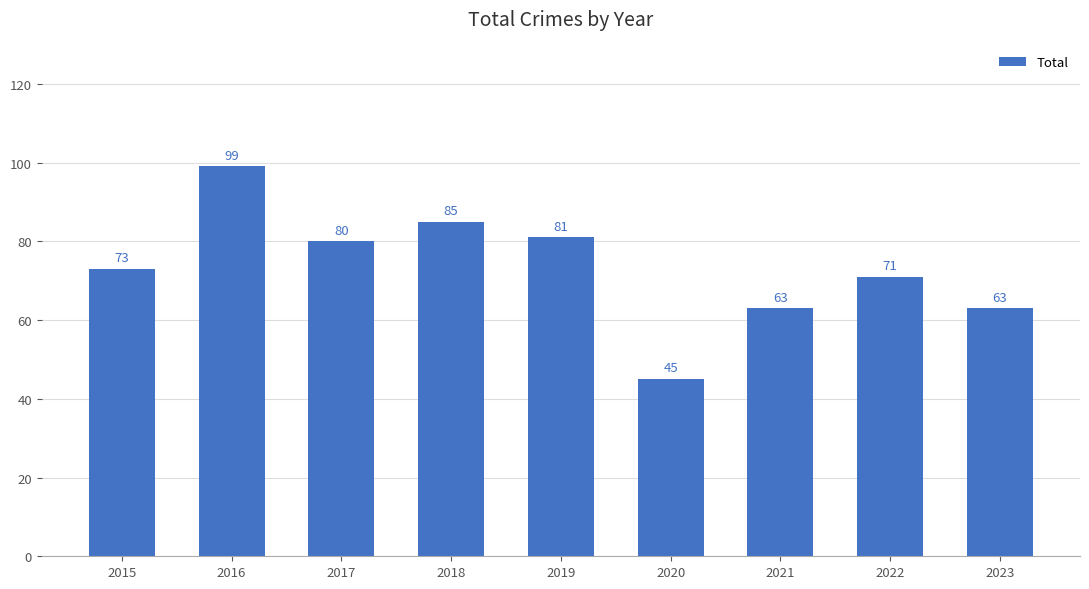

What is the value of the 3rd bar from the left?

80